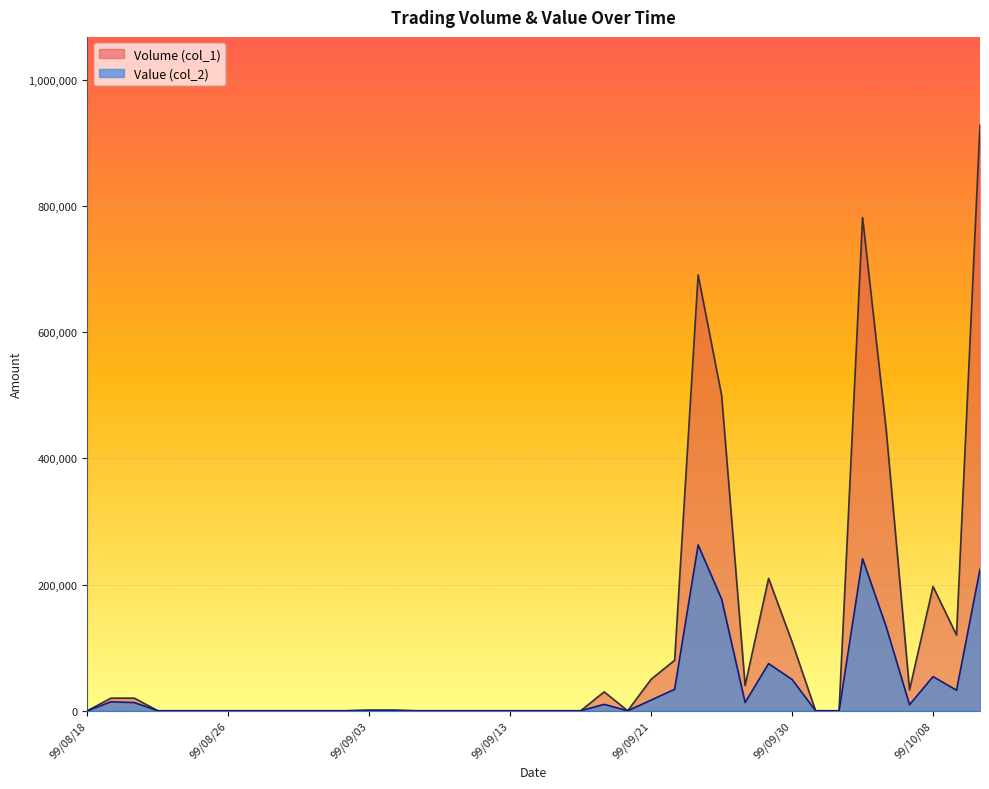

What is the label of the 7th point from the right?

99/10/04